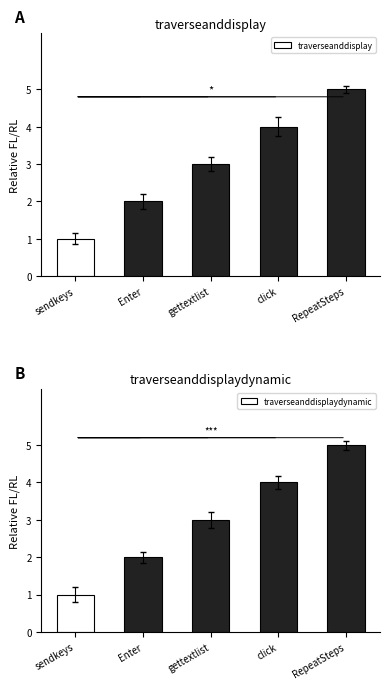

Which series has the largest range (max minus min)?

traverseanddisplay